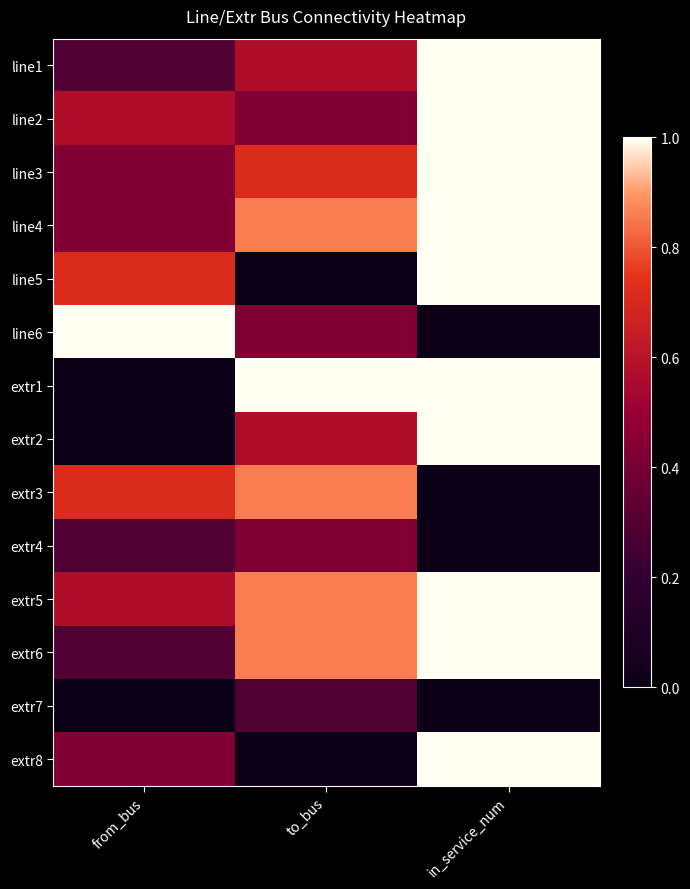

Reading left to right, list all the values displayed in this chart.

line1: from_bus=0.3	to_bus=0.6	in_service_num=1.0
line2: from_bus=0.6	to_bus=0.4	in_service_num=1.0
line3: from_bus=0.4	to_bus=0.7	in_service_num=1.0
line4: from_bus=0.4	to_bus=0.9	in_service_num=1.0
line5: from_bus=0.7	to_bus=0.0	in_service_num=1.0
line6: from_bus=1.0	to_bus=0.4	in_service_num=0.0
extr1: from_bus=0.0	to_bus=1.0	in_service_num=1.0
extr2: from_bus=0.0	to_bus=0.6	in_service_num=1.0
extr3: from_bus=0.7	to_bus=0.9	in_service_num=0.0
extr4: from_bus=0.3	to_bus=0.4	in_service_num=0.0
extr5: from_bus=0.6	to_bus=0.9	in_service_num=1.0
extr6: from_bus=0.3	to_bus=0.9	in_service_num=1.0
extr7: from_bus=0.0	to_bus=0.3	in_service_num=0.0
extr8: from_bus=0.4	to_bus=0.0	in_service_num=1.0